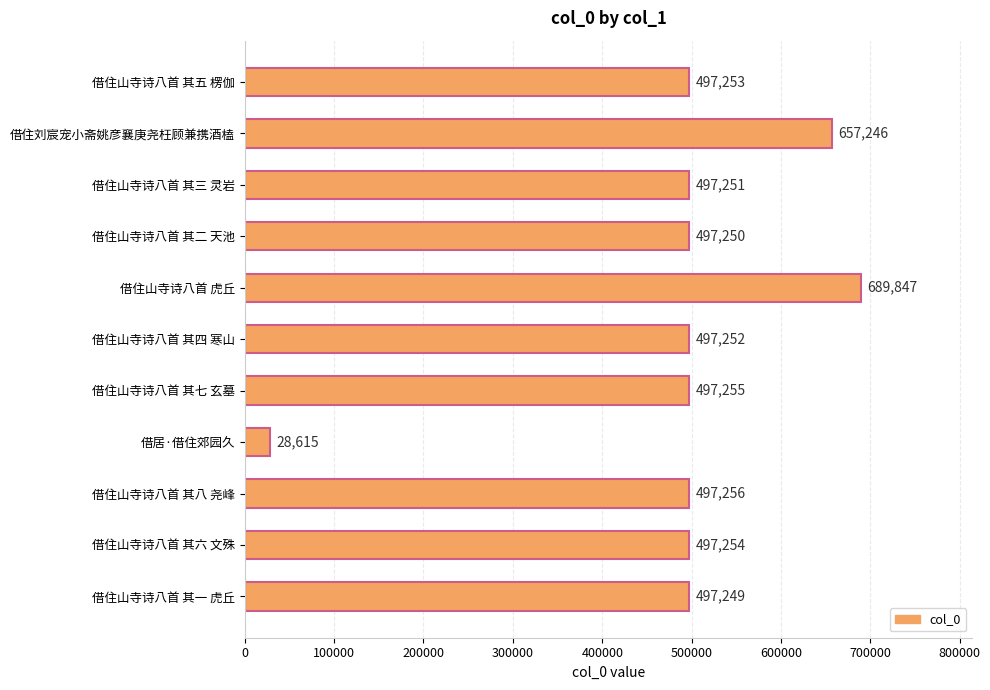

Between 借住山寺诗八首 其三 灵岩 and 借住山寺诗八首 虎丘, which is larger?

借住山寺诗八首 虎丘